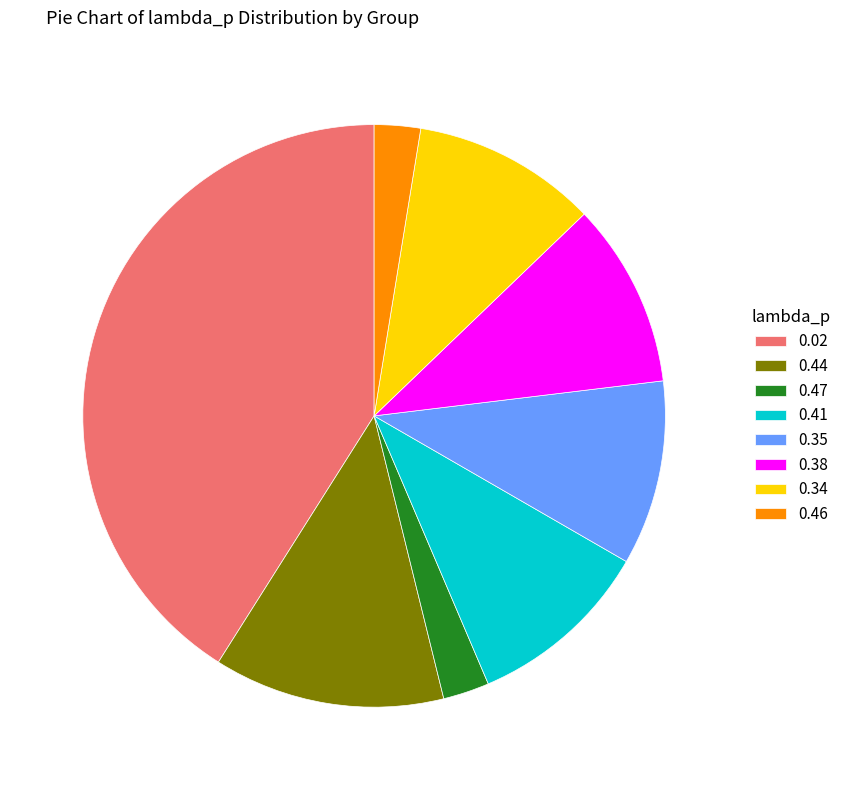

Is it true that 0.34 is 23% of the pie?

False